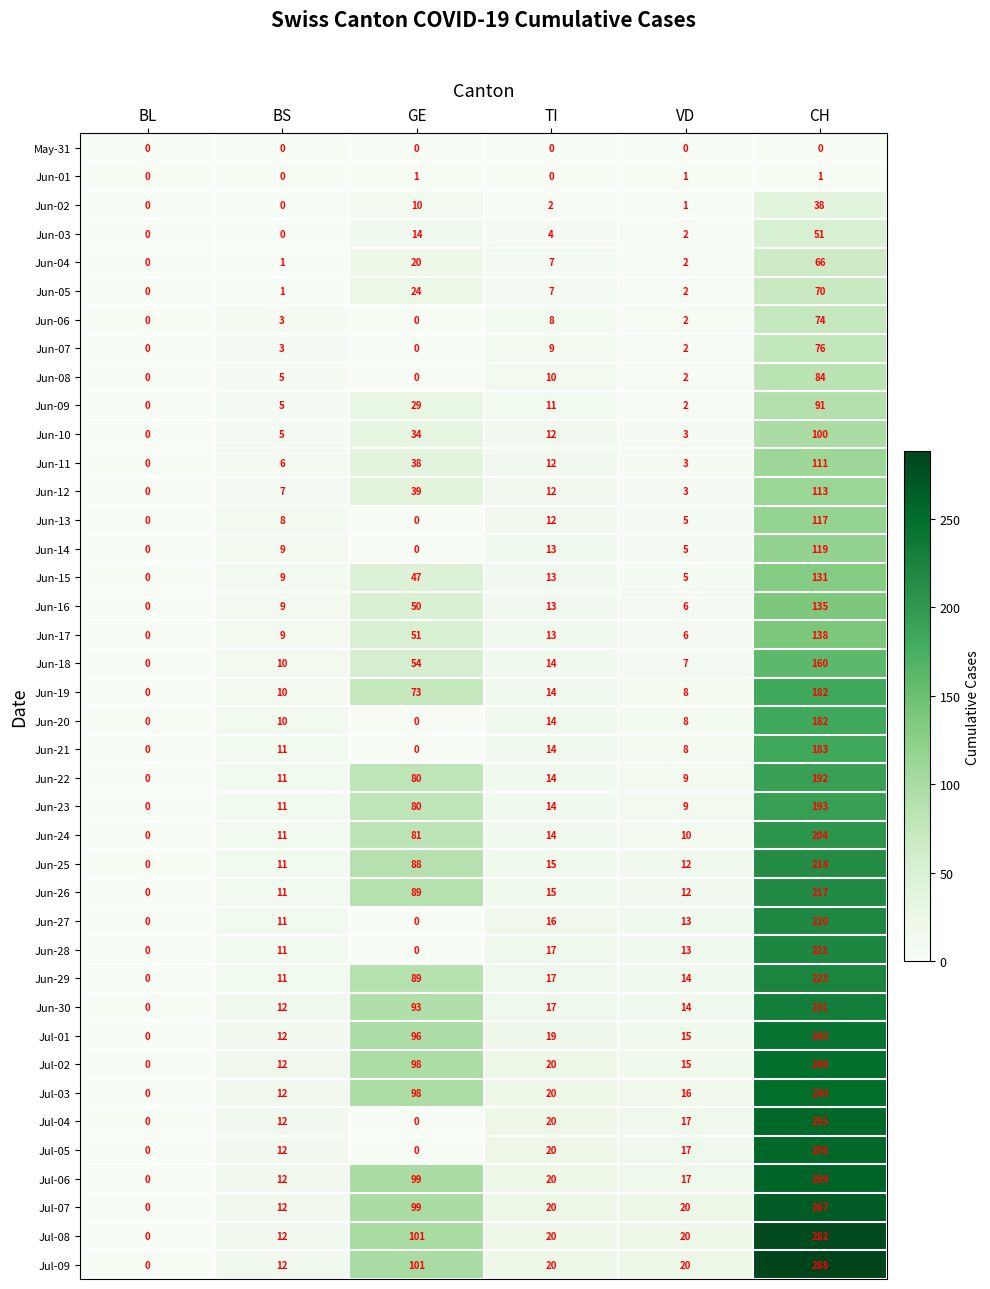

Which label corresponds to the largest value in the chart?

CH